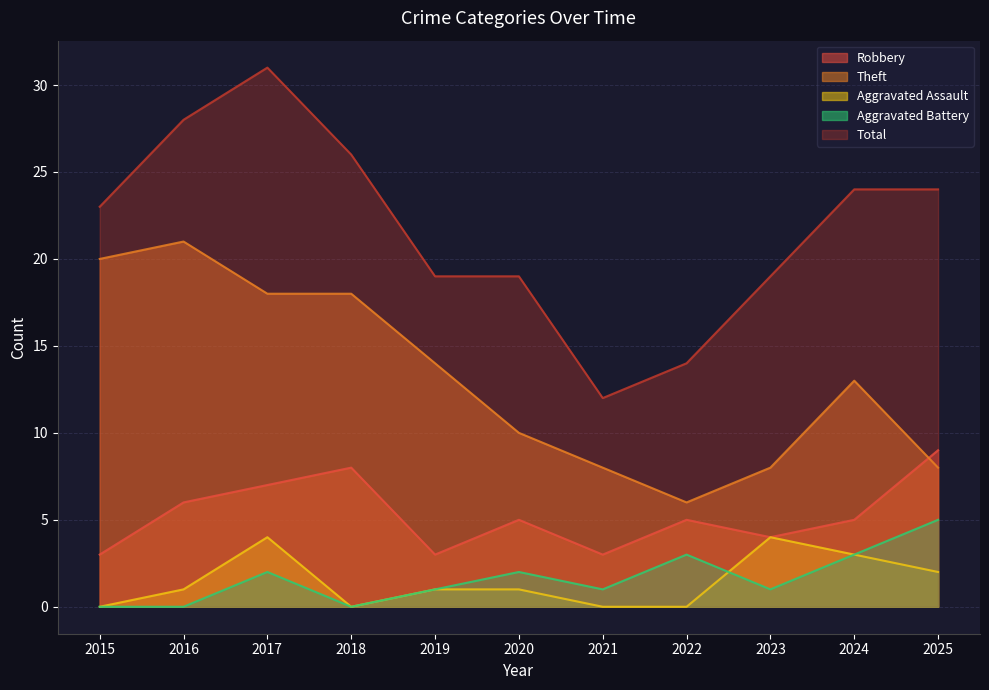

True or false: Total and Theft intersect in this chart.

False